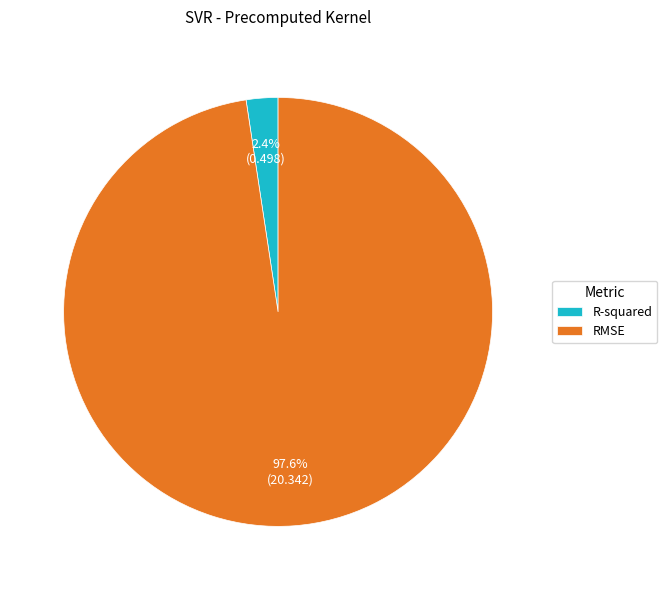

Which slice is the smallest?

R-squared